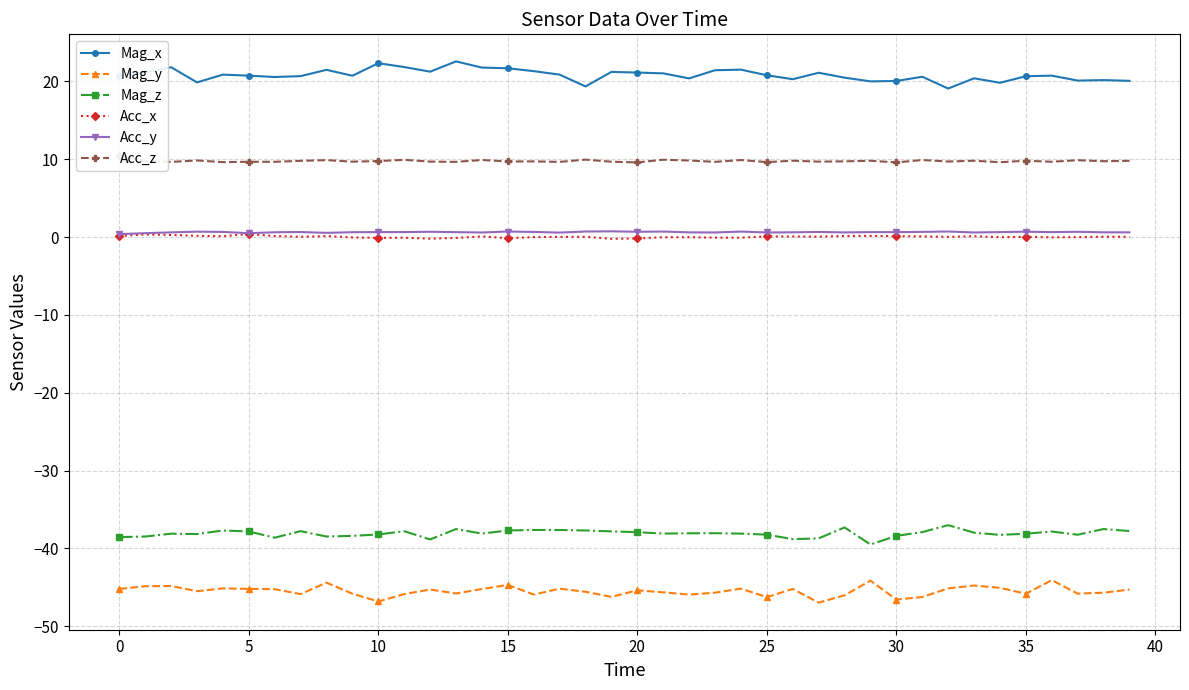

What value does the Mag_z series have at 35?

-38.1